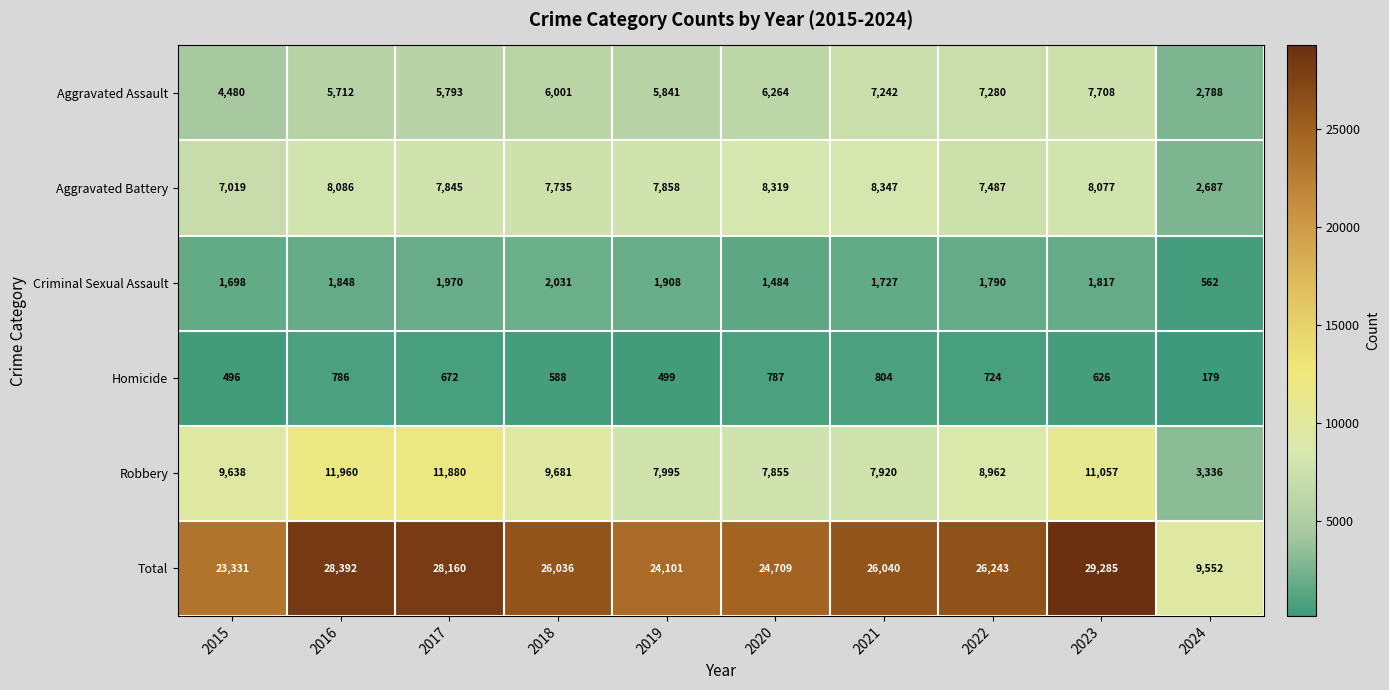

At which label does Criminal Sexual Assault first exceed 1817?

2016